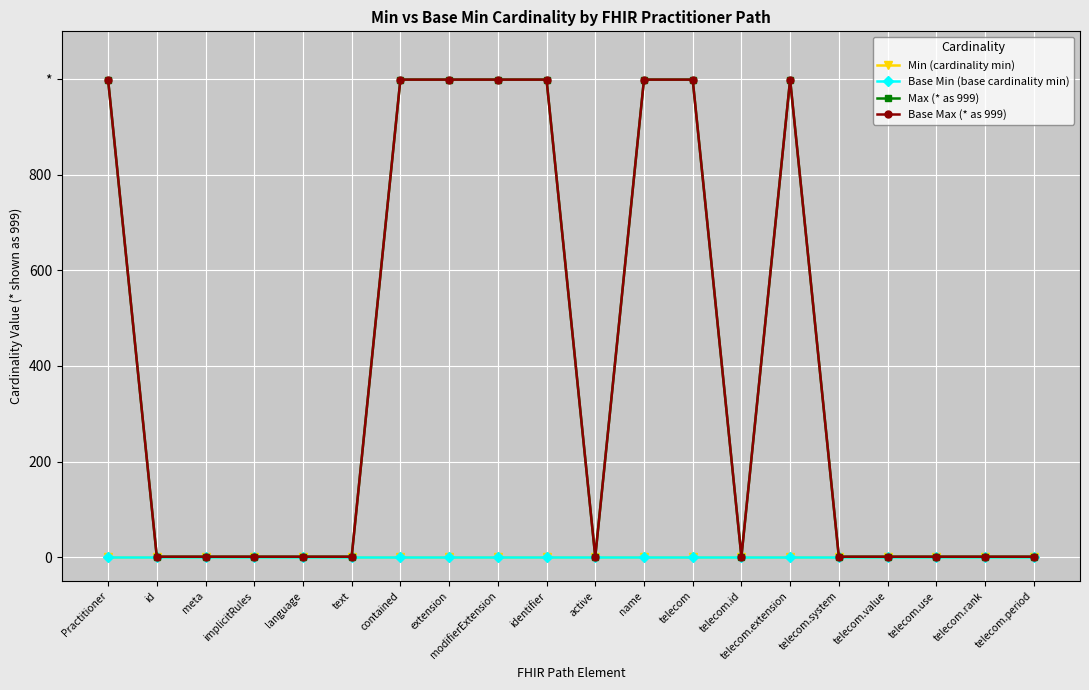

Does the chart have visible grid lines?

Yes